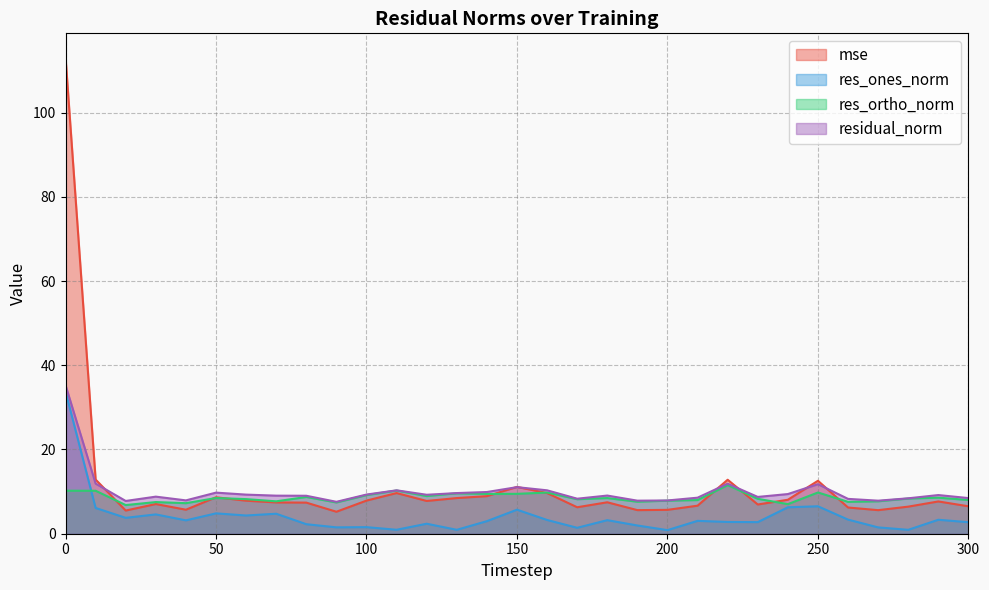

List the series in order of their peak value, lowest first.

res_ortho_norm, res_ones_norm, residual_norm, mse